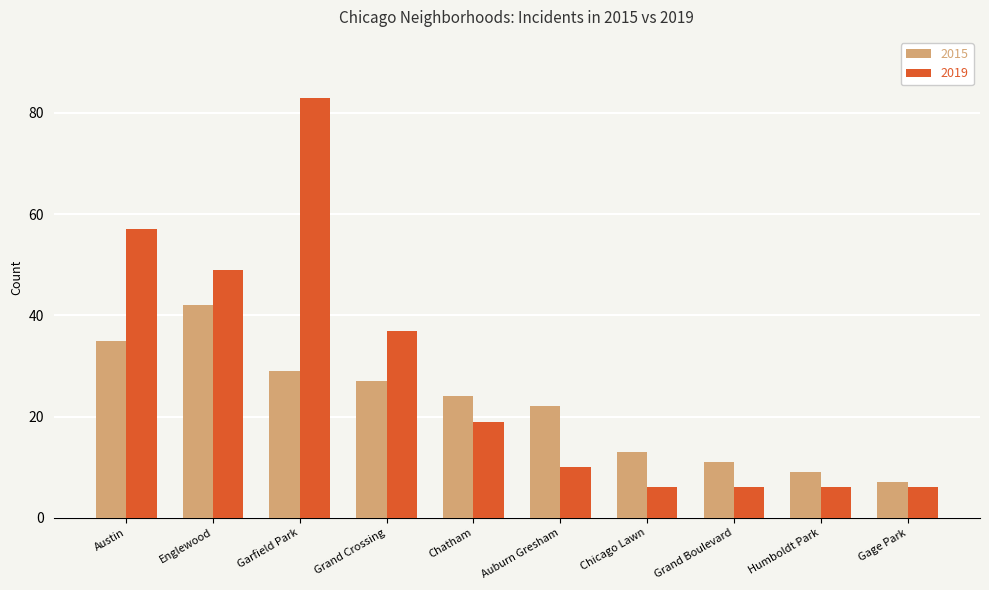

What are all the series names shown in the legend?

2015, 2019